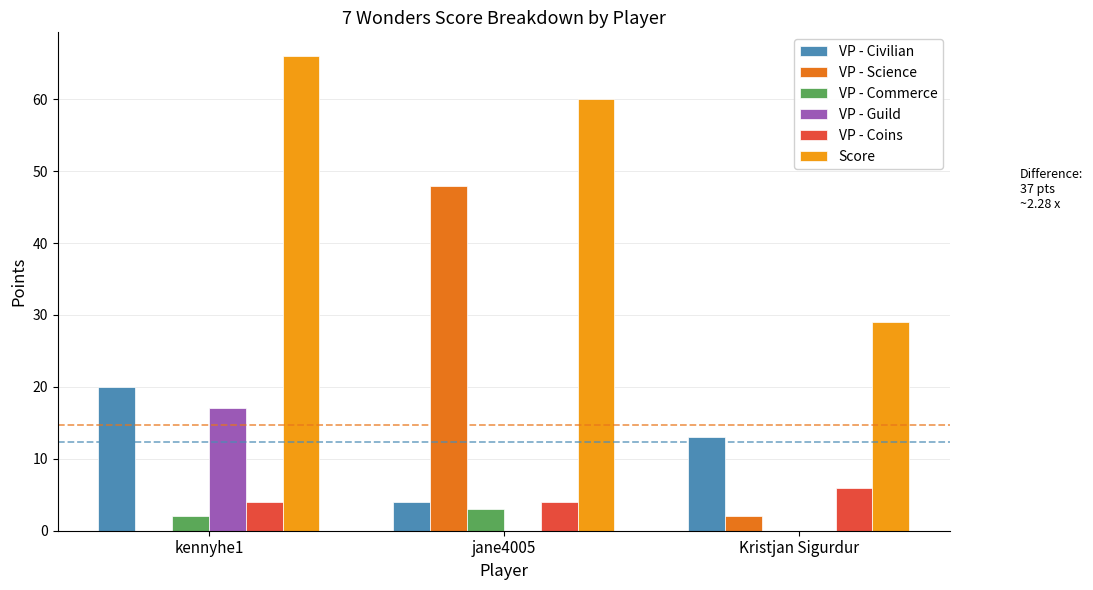

Which series has the widest spread of values?

VP - Science